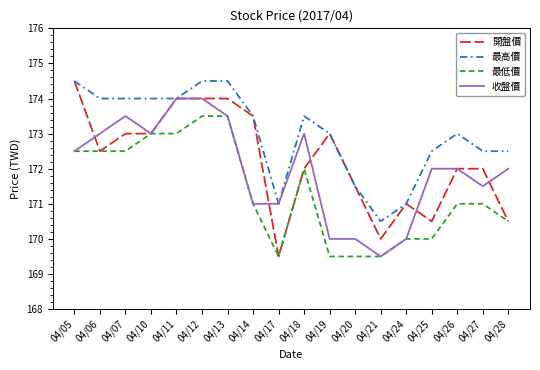

What is the difference between the highest and lowest values at 04/12?

1.0